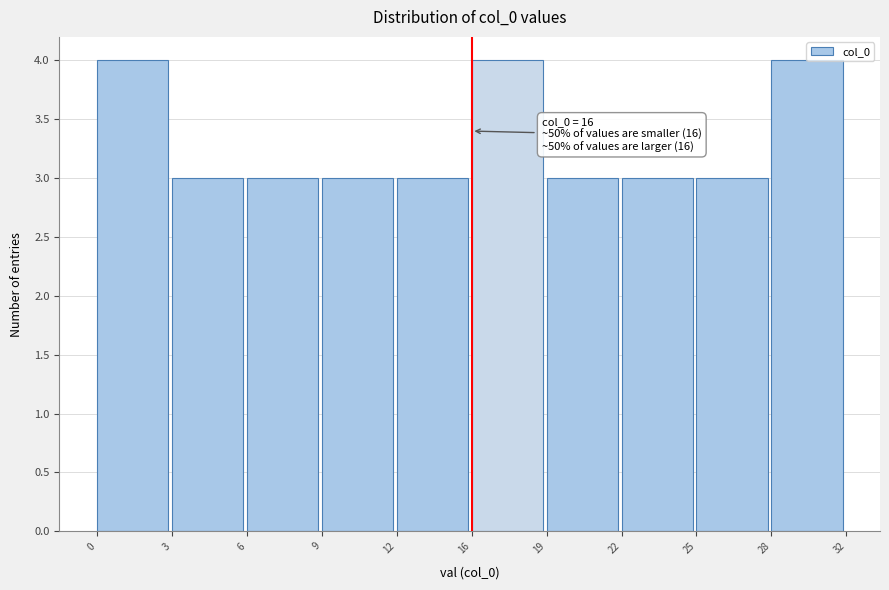

What is the average value?

3